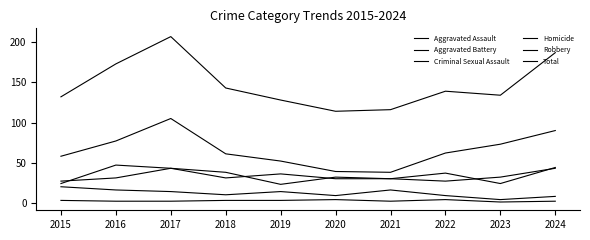

What is the value of the Homicide point at the 2nd from the left?

2